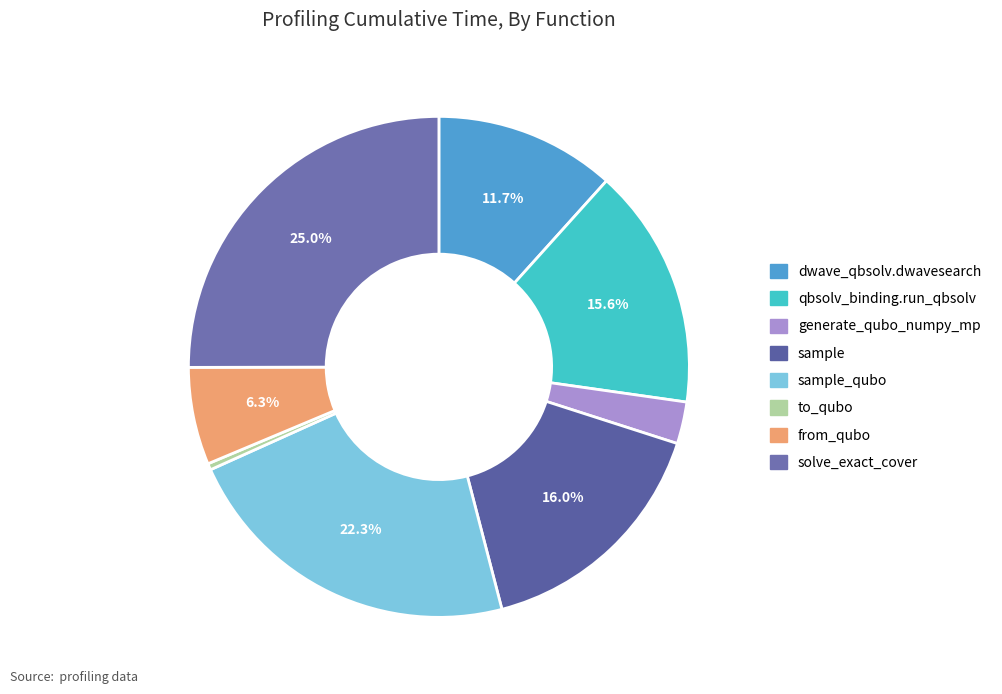

Is there a majority slice in this chart?

No